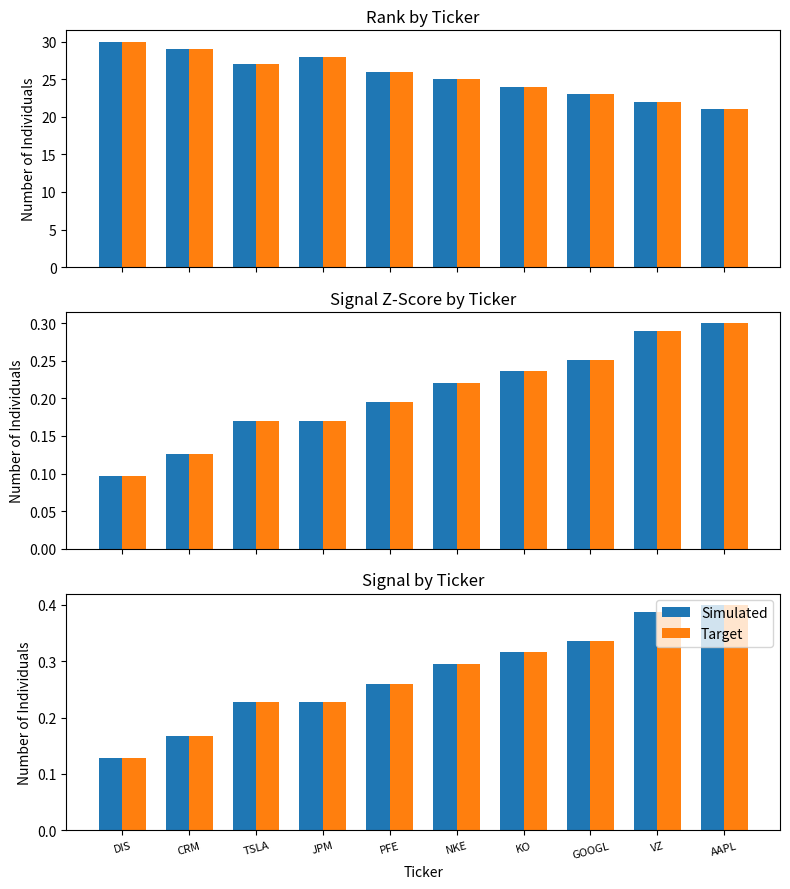

Reading left to right, transcribe all the data shown in this chart.

Simulated: DIS=0.1	CRM=0.2	TSLA=0.2	JPM=0.2	PFE=0.3	NKE=0.3	KO=0.3	GOOGL=0.3	VZ=0.4	AAPL=0.4
Target: DIS=0.1	CRM=0.2	TSLA=0.2	JPM=0.2	PFE=0.3	NKE=0.3	KO=0.3	GOOGL=0.3	VZ=0.4	AAPL=0.4